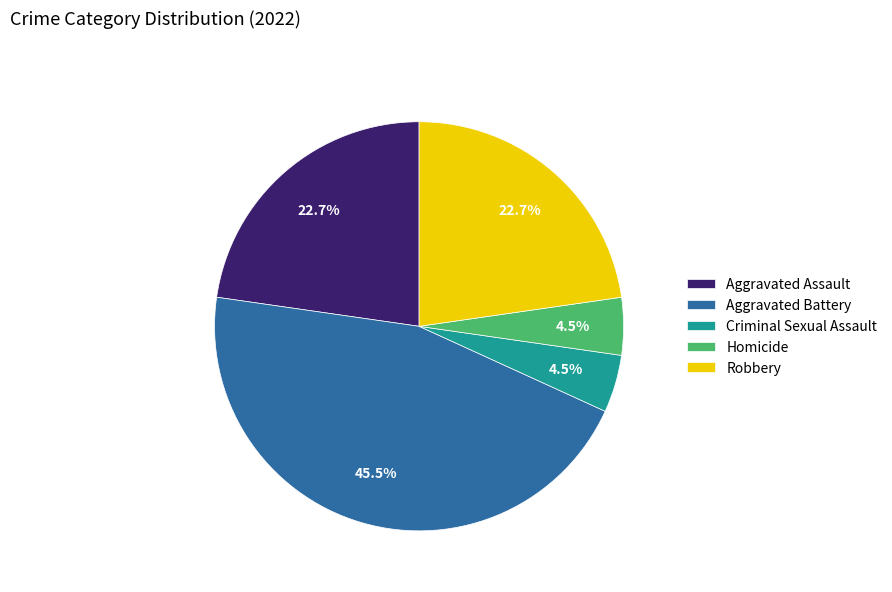

Combined, do Aggravated Assault and Aggravated Battery account for over 50%?

Yes